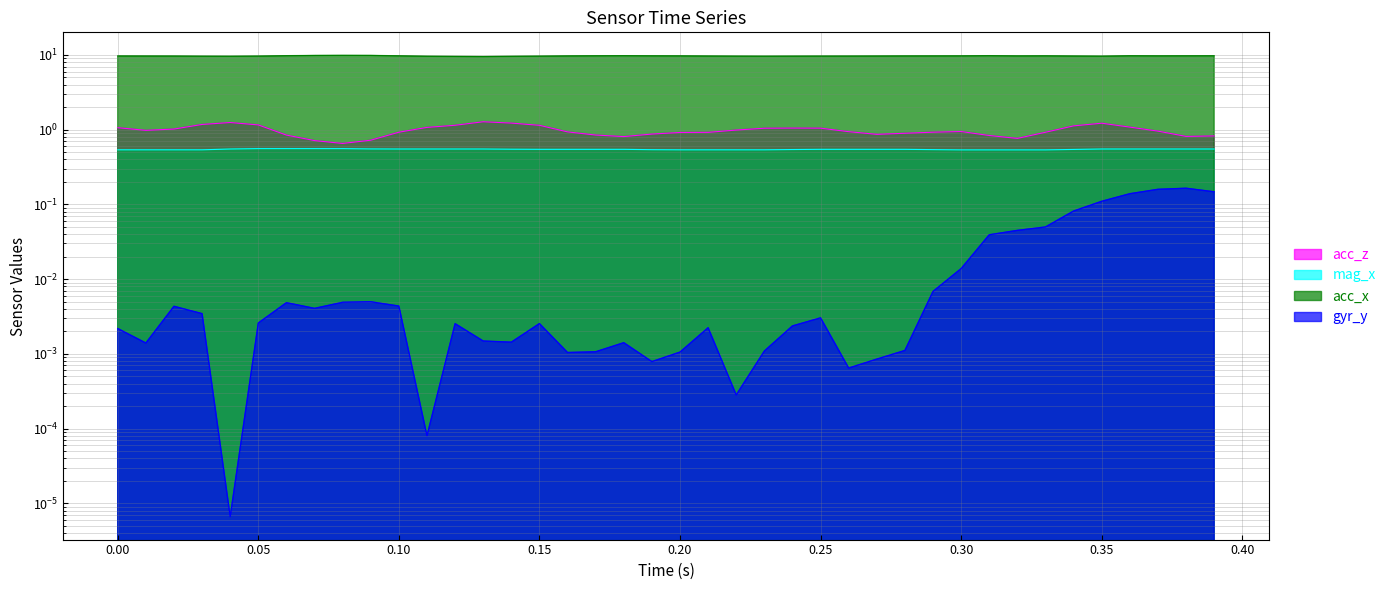

What are all the series names shown in the legend?

acc_z, mag_x, acc_x, gyr_y